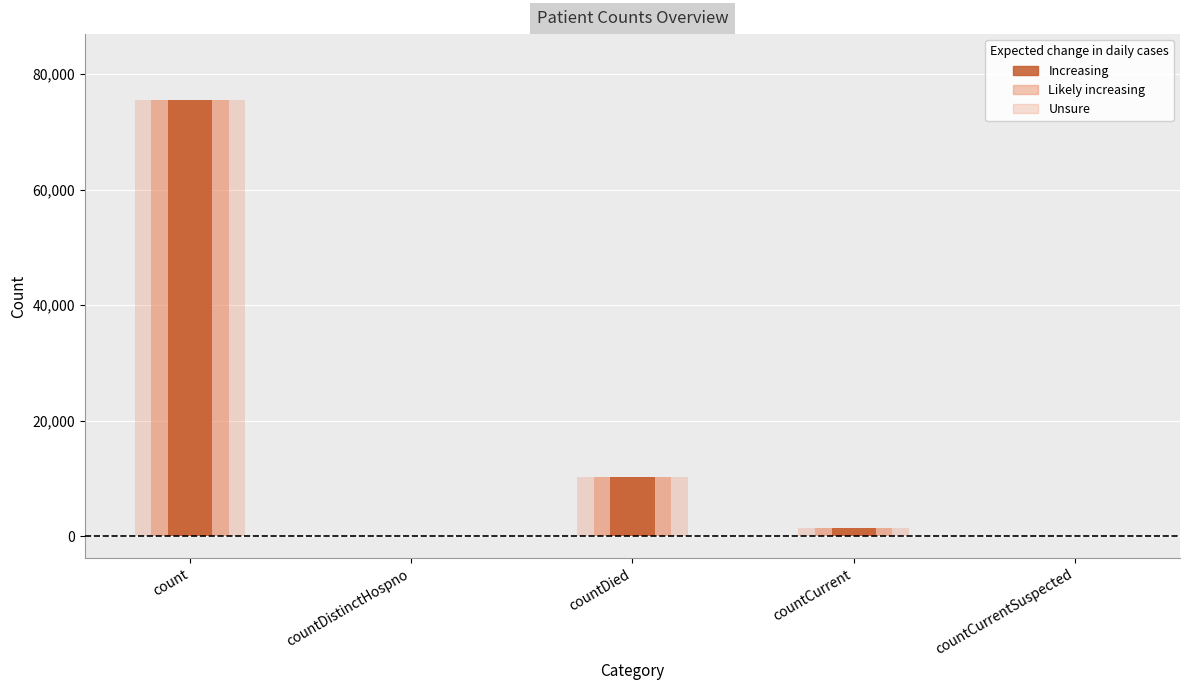

True or false: the data shows 1435 at countCurrent.

True